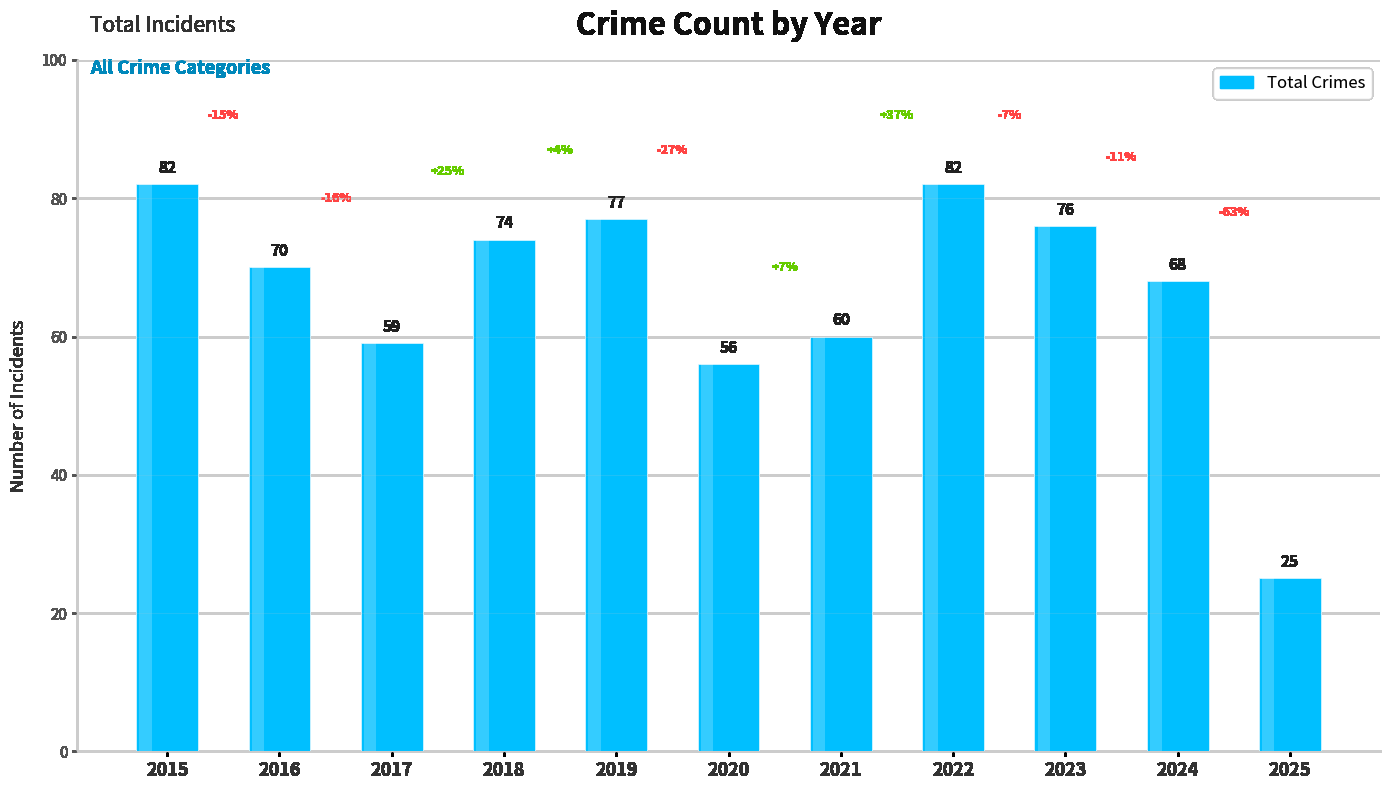

Which label corresponds to the smallest value in the chart?

2025